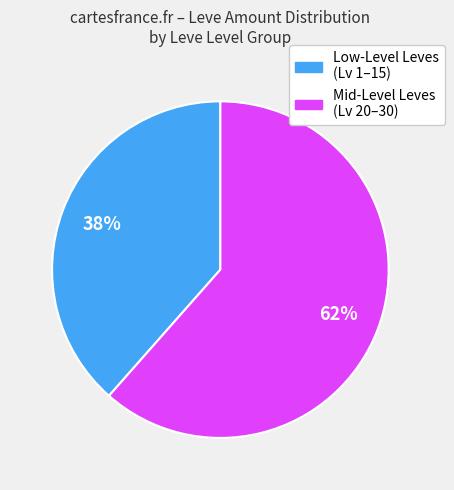

To the nearest percent, what is the average slice percentage?

50%